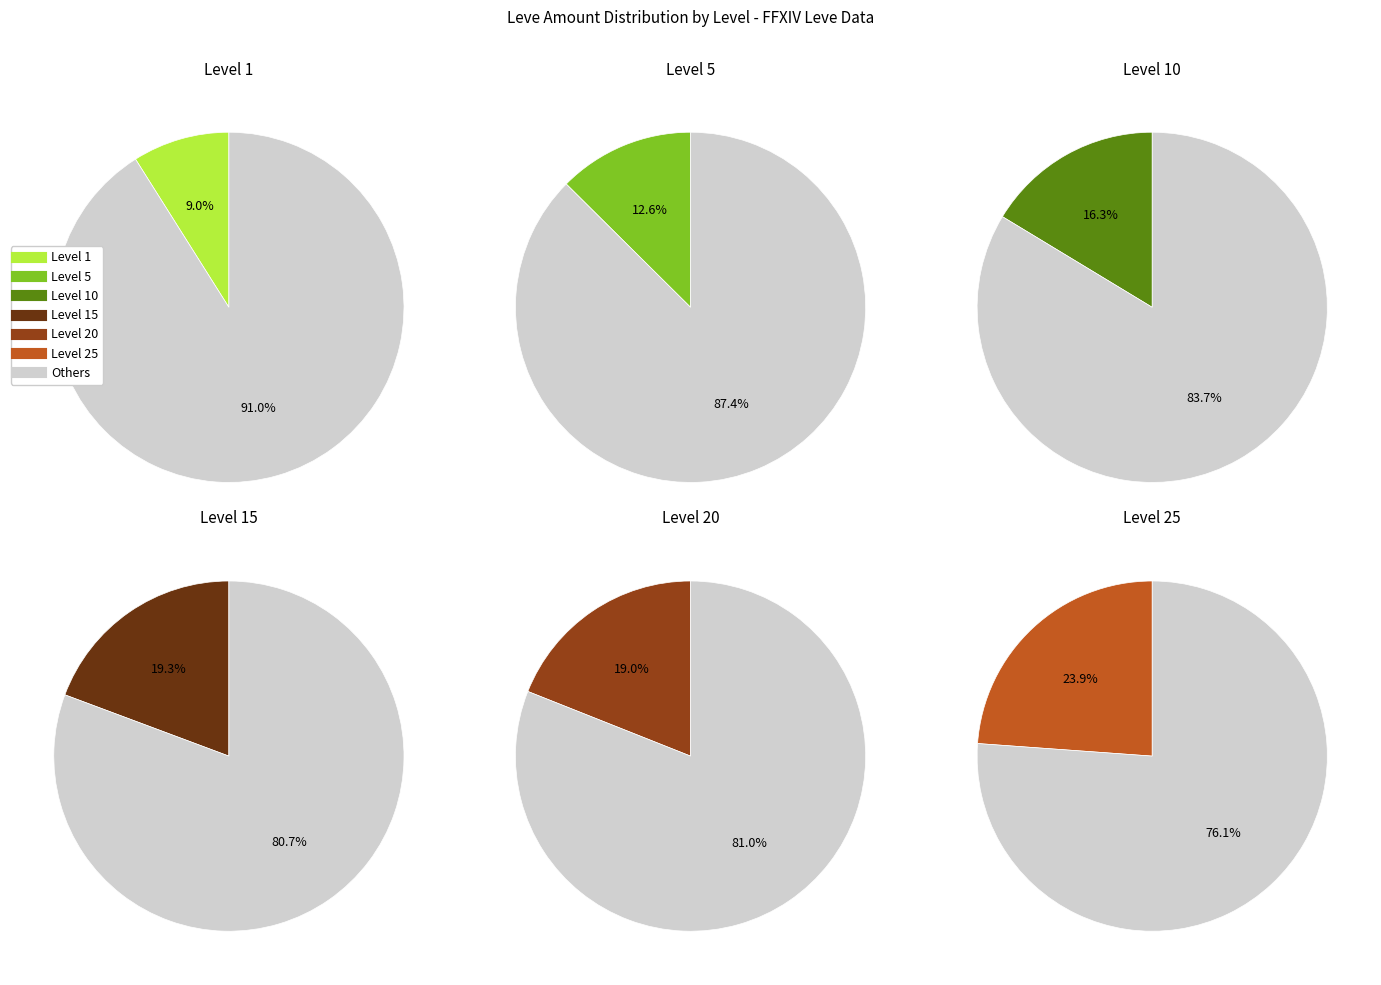

True or false: Bronze Rivets accounts for 23% of the total.

False